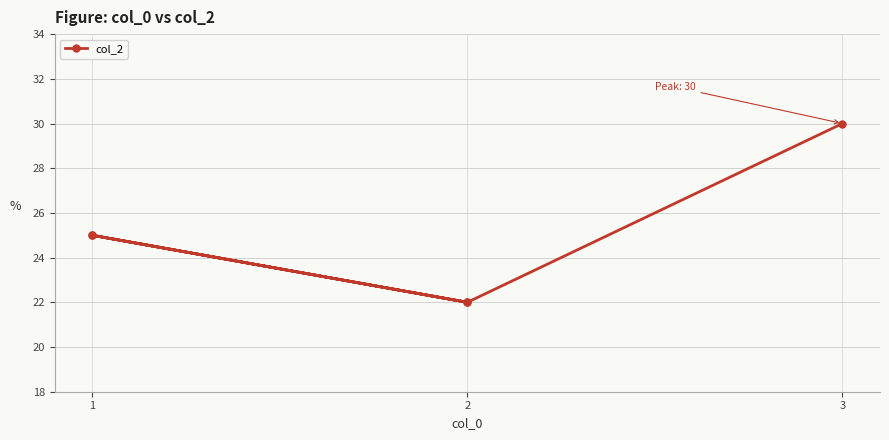

At which label is the value closest to 26?

1